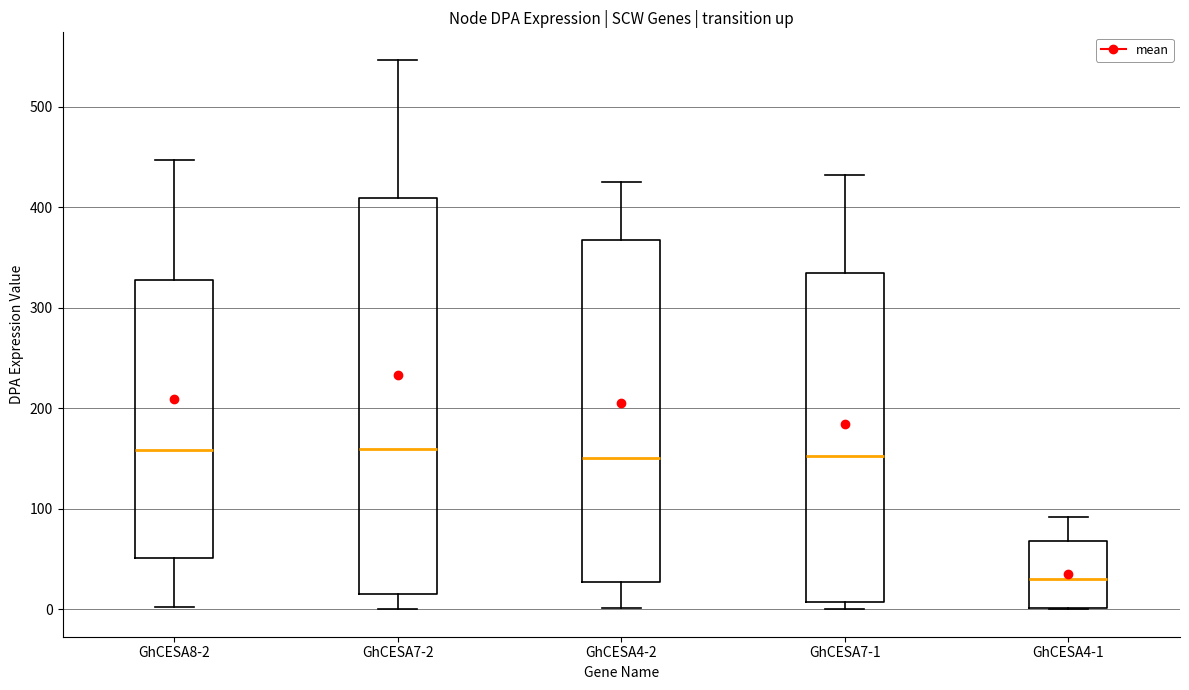

Reading left to right, read every box against the y-axis: the position of its median line, the range the box covers, and the ends of its whiskers. The values are not printed on the chart, so give them approximately, as read against the axis.

GhCESA8-2: median 160, box 50 to 330, whiskers 0 to 450
GhCESA7-2: median 160, box 10 to 410, whiskers 0 to 550
GhCESA4-2: median 150, box 30 to 370, whiskers 0 to 420
GhCESA7-1: median 150, box 10 to 330, whiskers 0 to 430
GhCESA4-1: median 30, box 0 to 70, whiskers 0 to 90